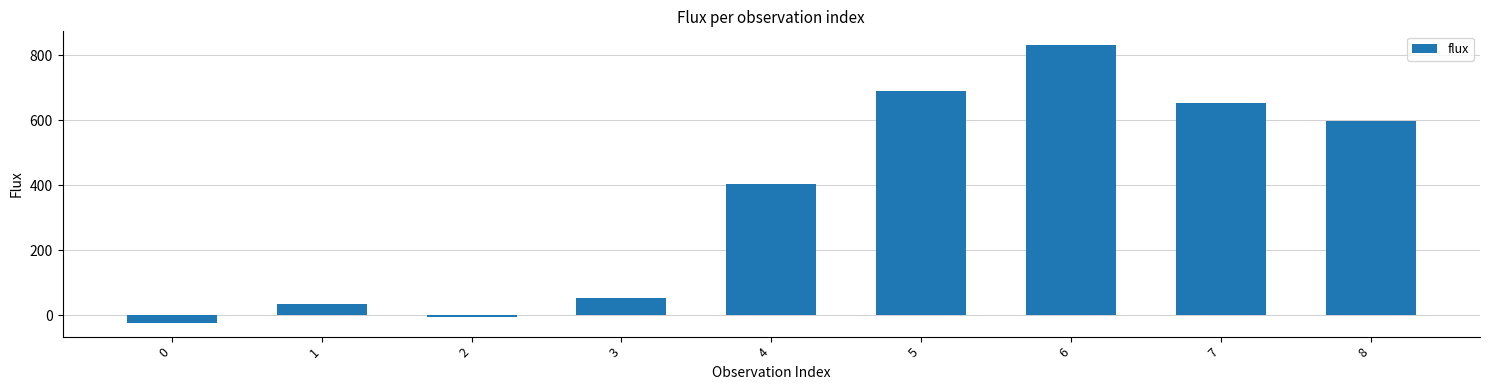

Is it true that the value at 5 is 200.5?

False